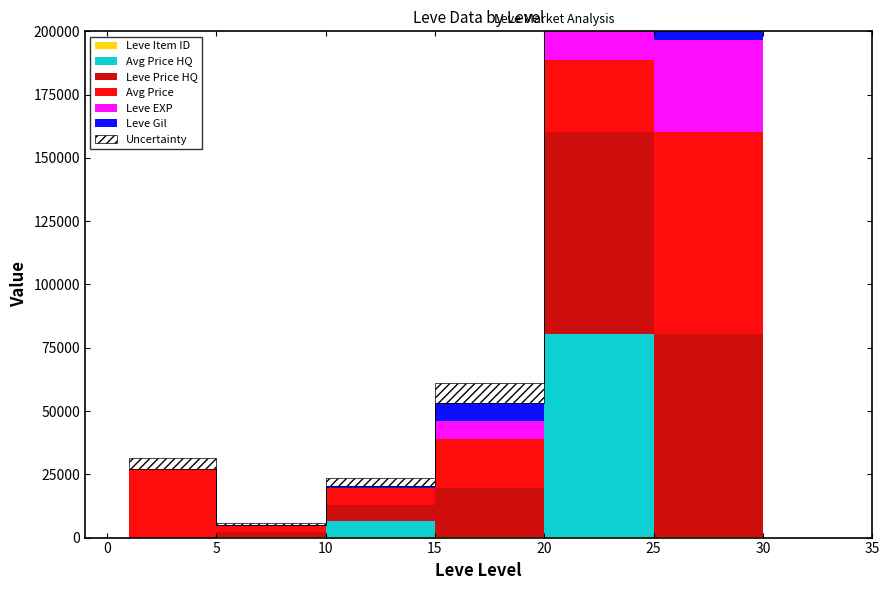

Which has a higher value, 10 or 25?

25